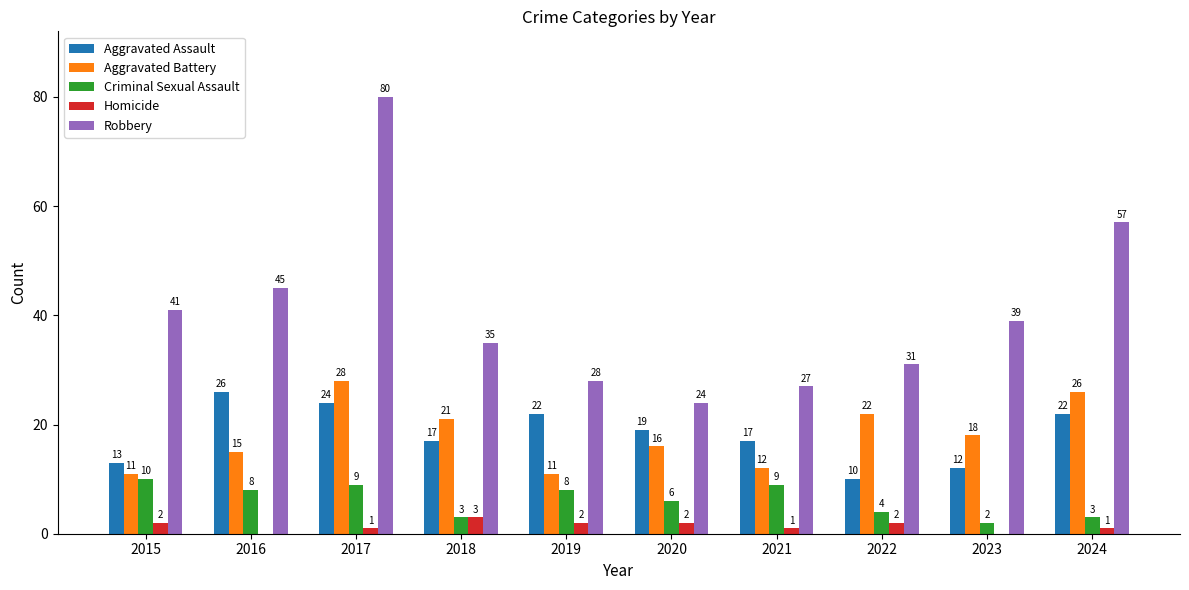

Are the bars horizontal?

No